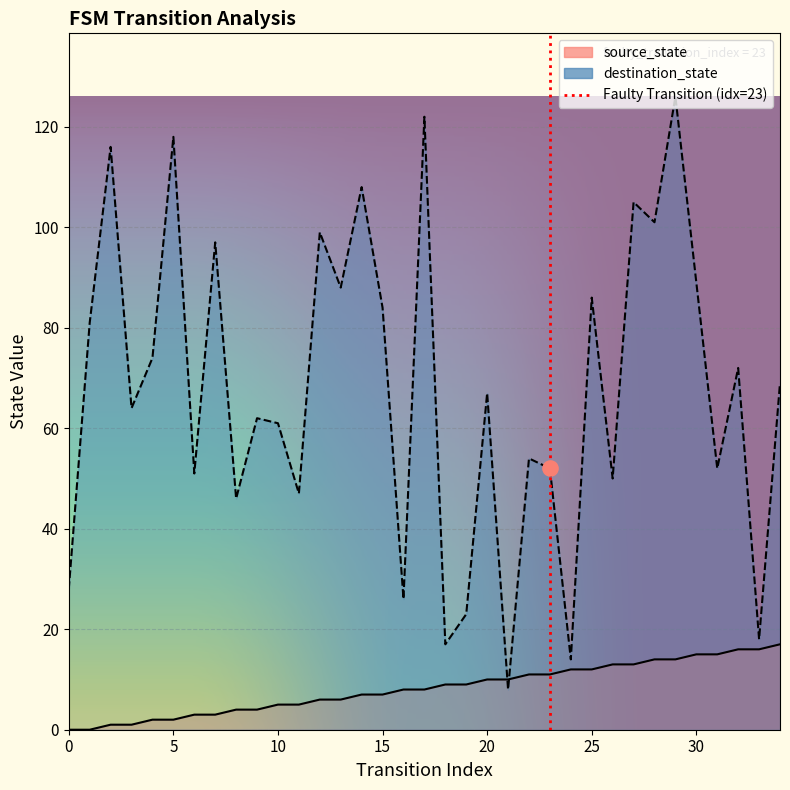

Is the value of destination_state at 22 greater than the value of source_state at 8?

Yes